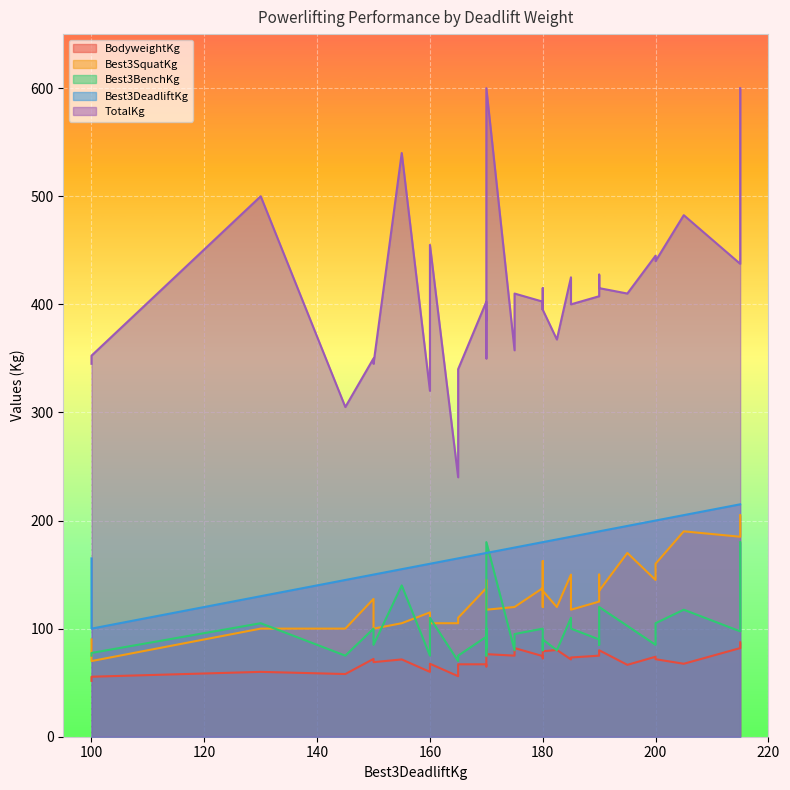

Rank the series by their maximum value, from highest to lowest.

TotalKg, Best3DeadliftKg, Best3SquatKg, Best3BenchKg, BodyweightKg